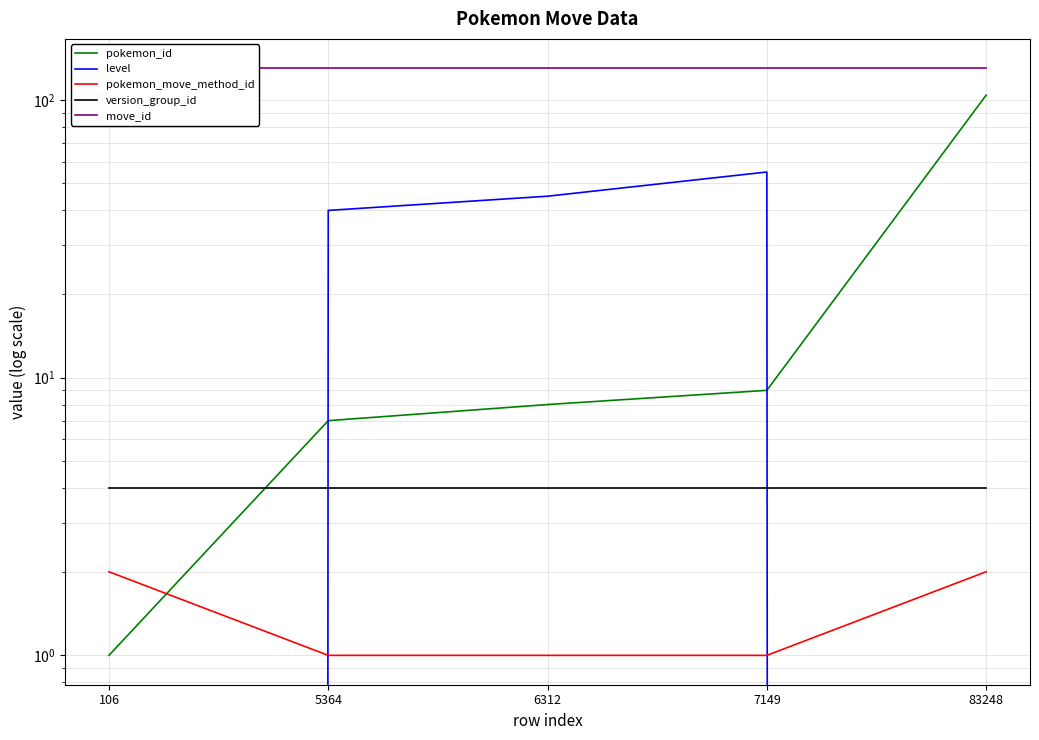

The version_group_id series shows 4 at 6312. True or false?

True